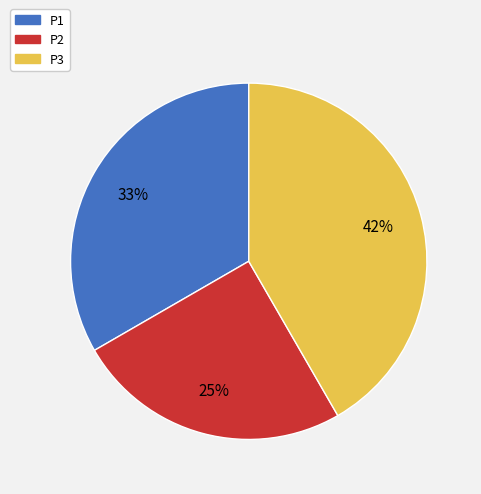

Is the sum of P3 and P1 greater than half?

Yes